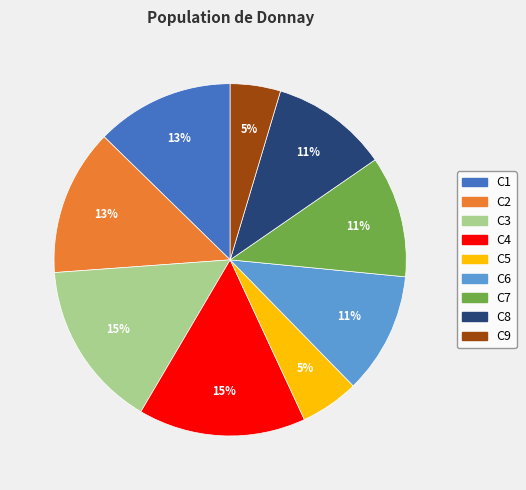

Is there any slice that represents more than half of the pie?

No